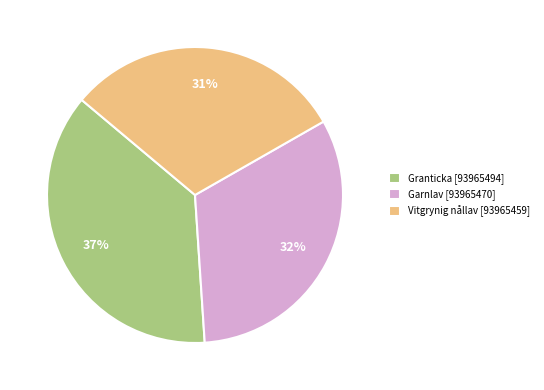

To the nearest percent, what is the average slice percentage?

33%